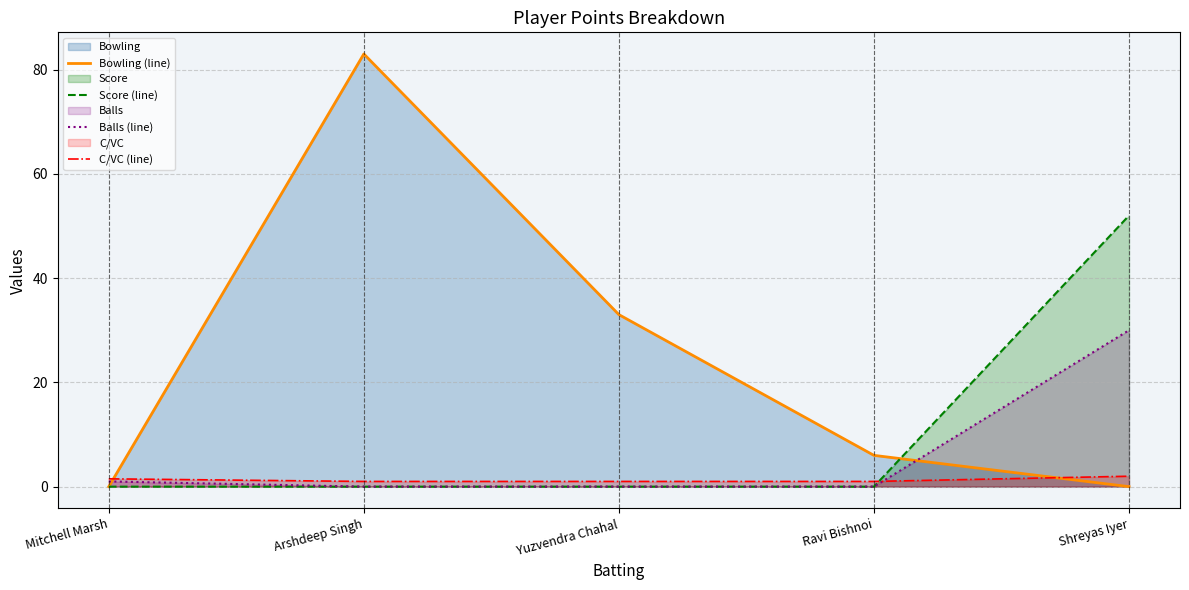

Is the value of Bowling (line) at Mitchell Marsh greater than the value of Score (line) at Arshdeep Singh?

No